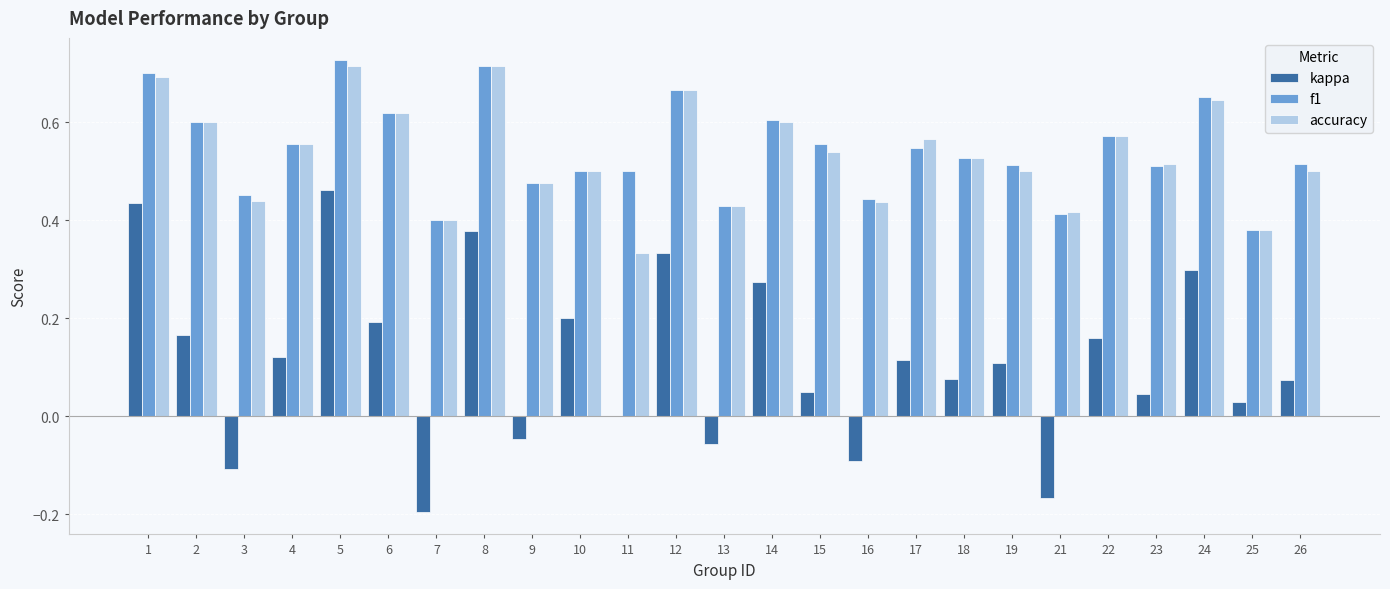

What is the total value across all series at 1?

1.8